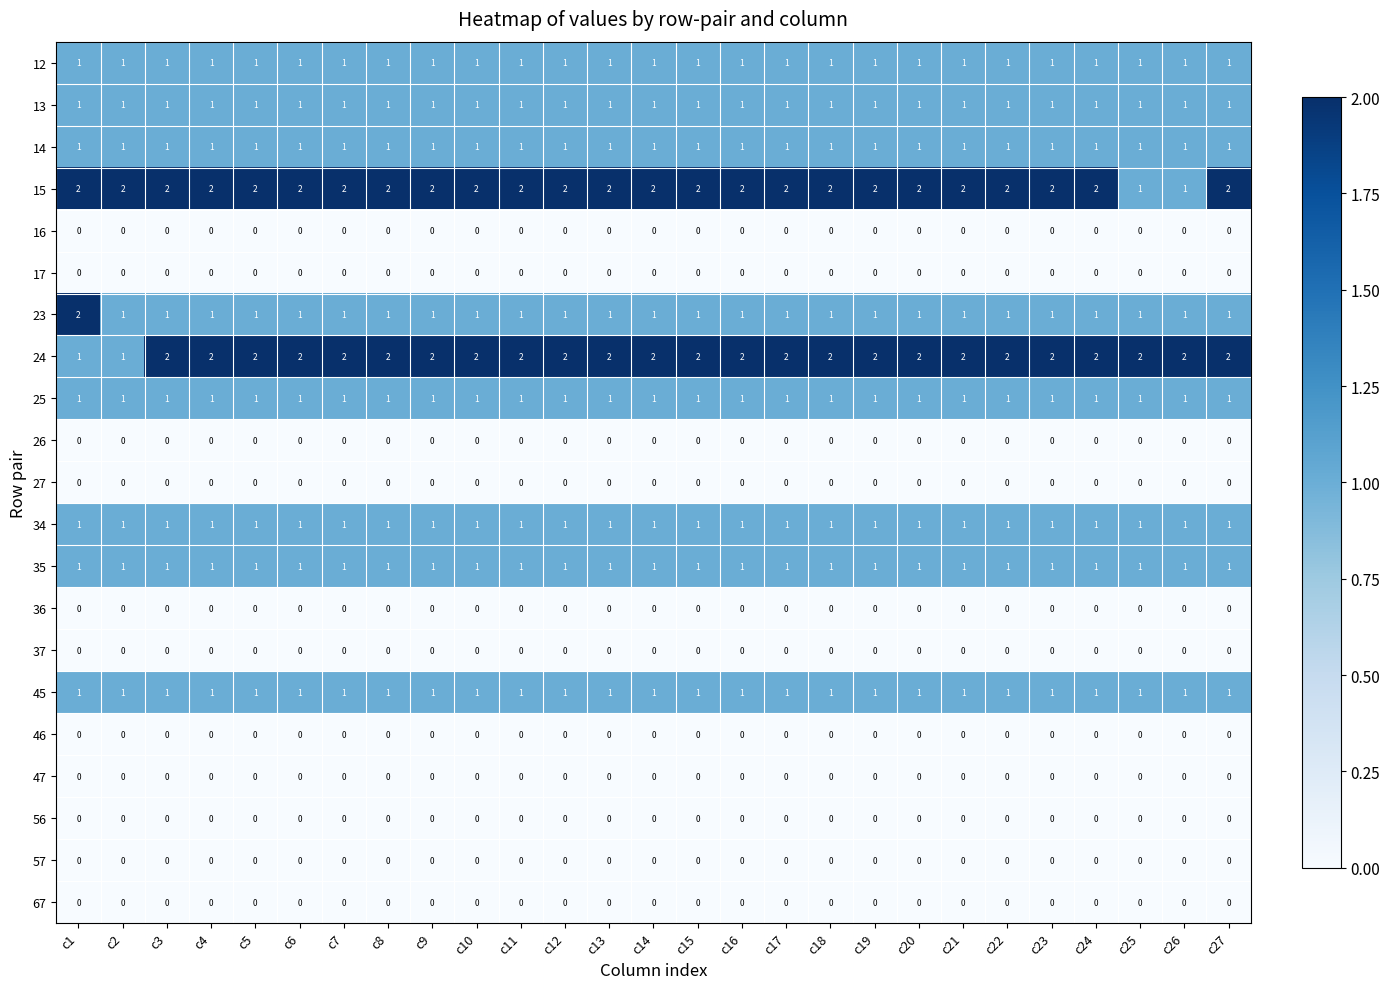

What is the sum of all 15 values?

52